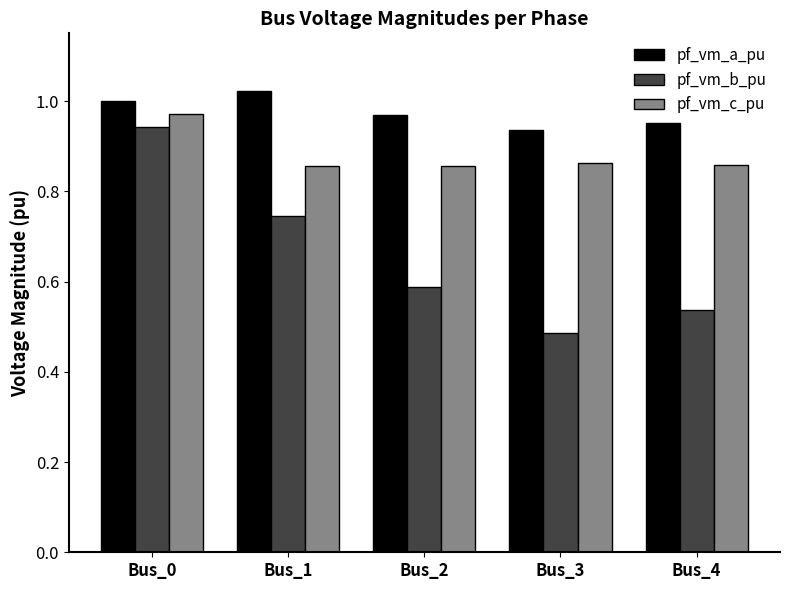

Rank the series by their average value, from lowest to highest.

pf_vm_b_pu, pf_vm_c_pu, pf_vm_a_pu